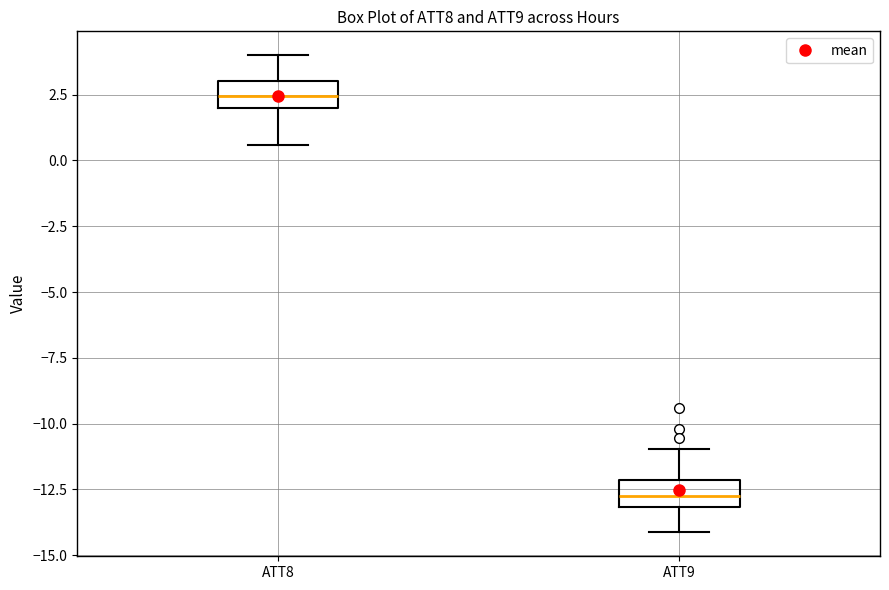

Which box's median line is the highest?

ATT8